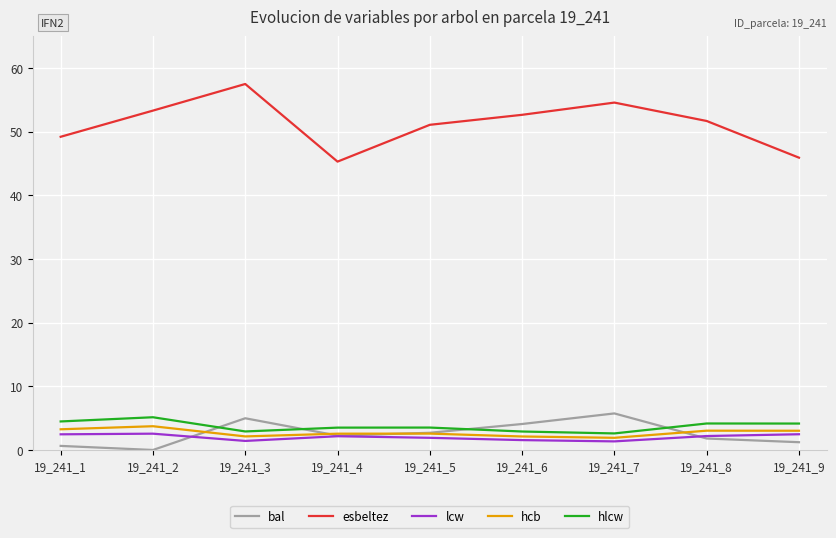

The hlcw series shows 2.9 at 19_241_6. True or false?

True